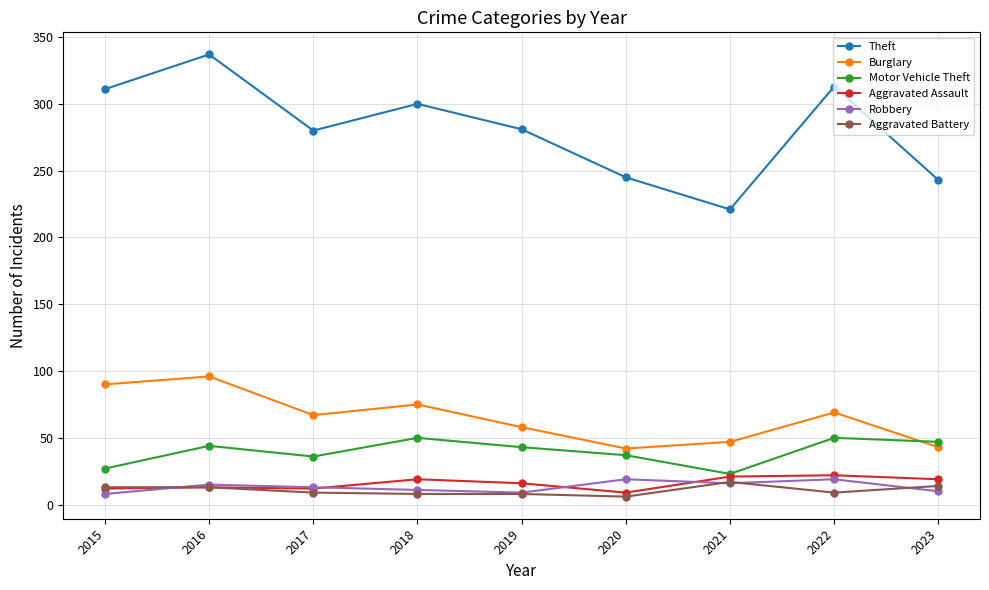

True or false: Aggravated Assault and Robbery intersect in this chart.

True